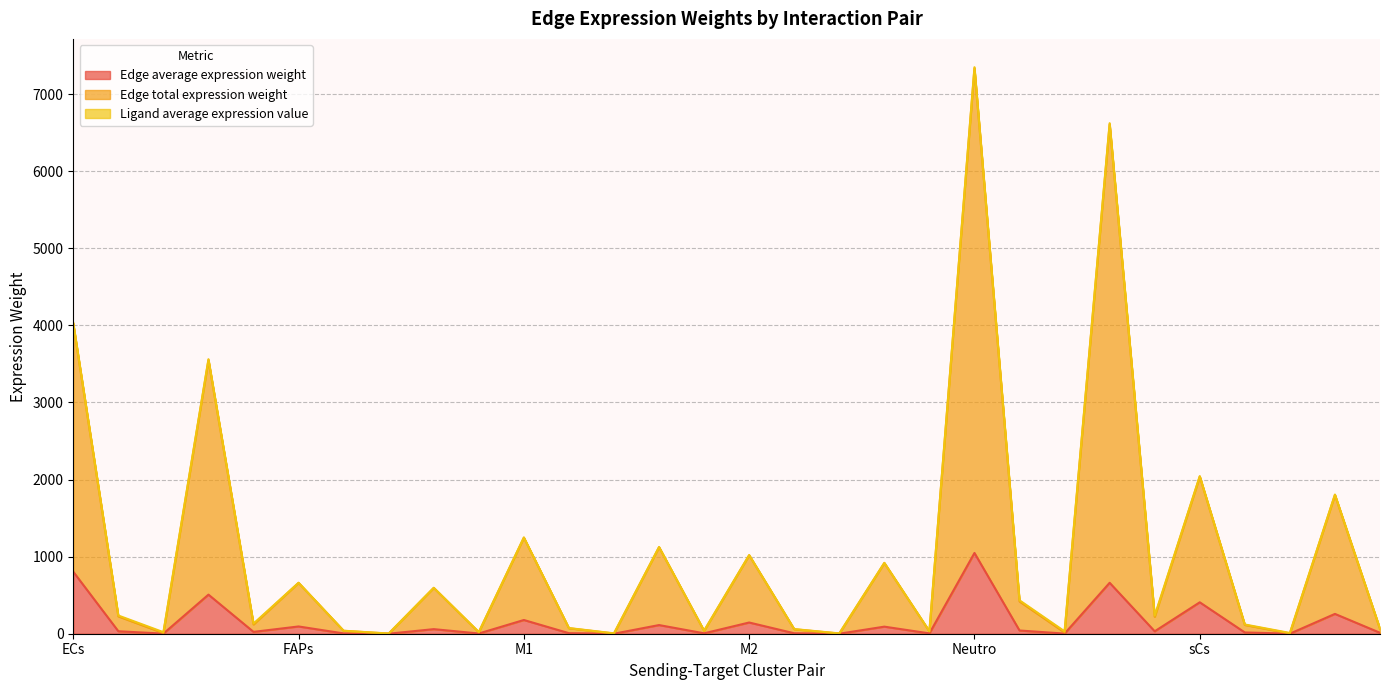

At which label does Edge average expression weight reach its peak?

Neutro